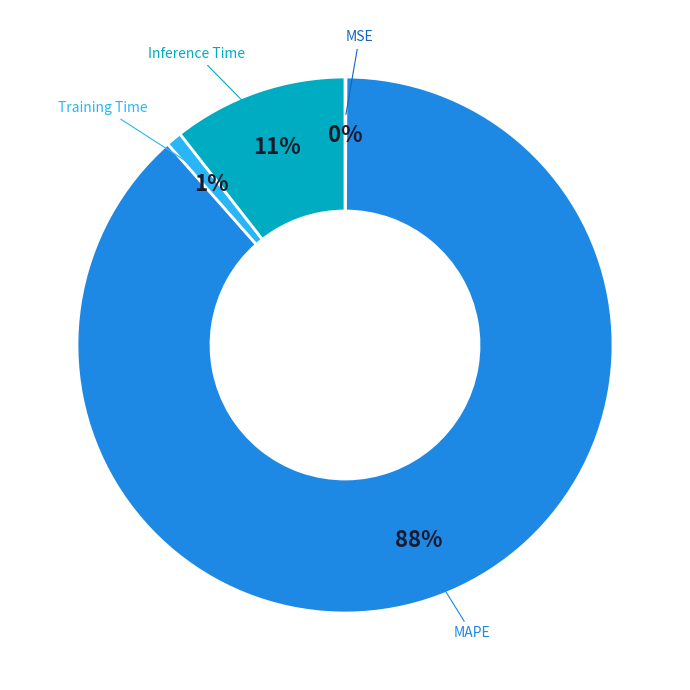

What is the largest slice in the pie chart?

MAPE